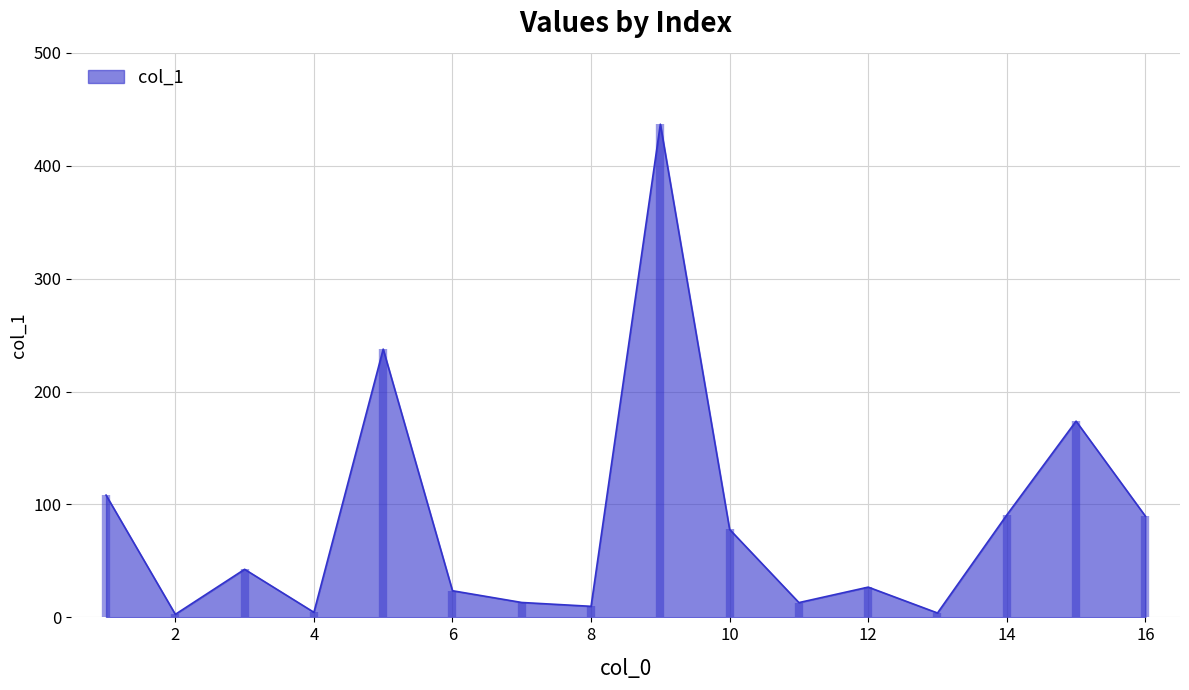

The value of col_1 at 6 is 23.6. True or false?

True